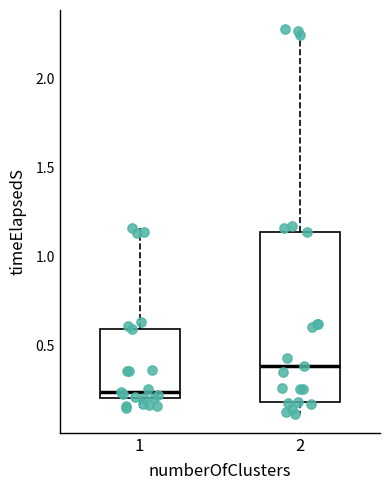

Where does the median line of the box at x = 2 sit on the y-axis? The values are not printed on the chart, so give them approximately, as read against the axis.

0.40